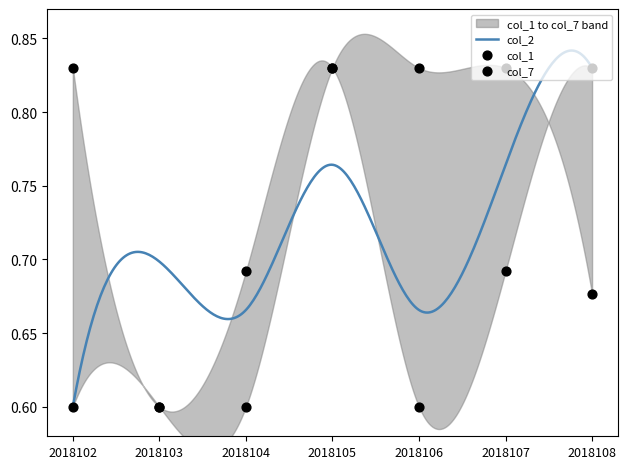

Which series has the largest total across all categories?

col_1